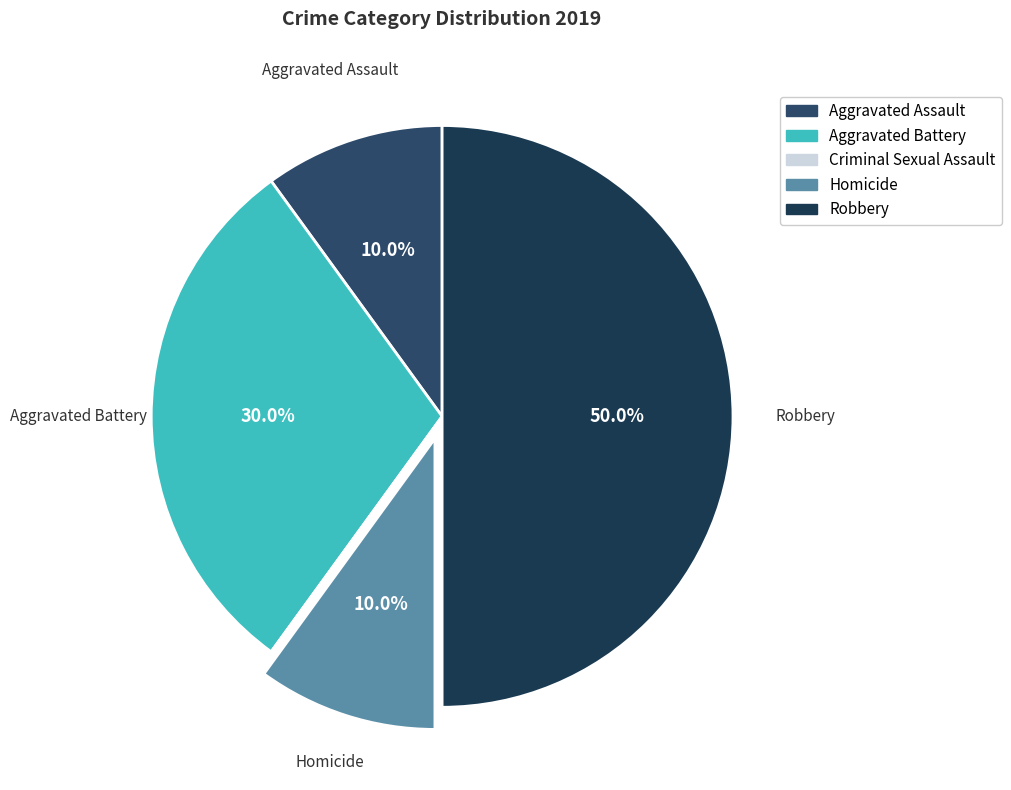

Rank the categories by value from lowest to highest.

Criminal Sexual Assault, Aggravated Assault, Homicide, Aggravated Battery, Robbery